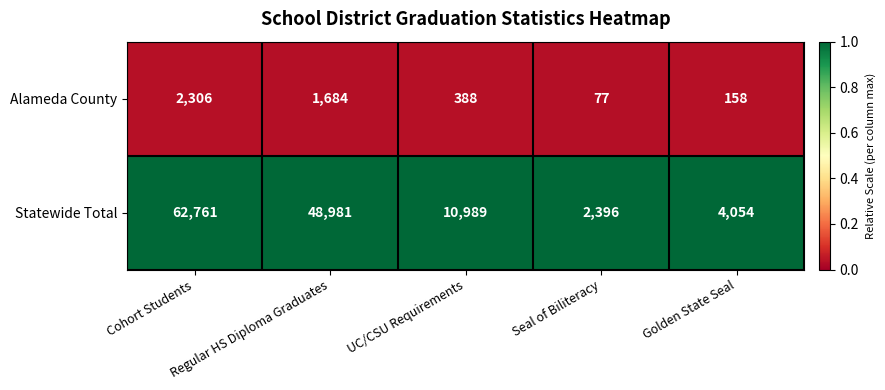

Rank the series by their maximum value, from highest to lowest.

Statewide Total, Alameda County